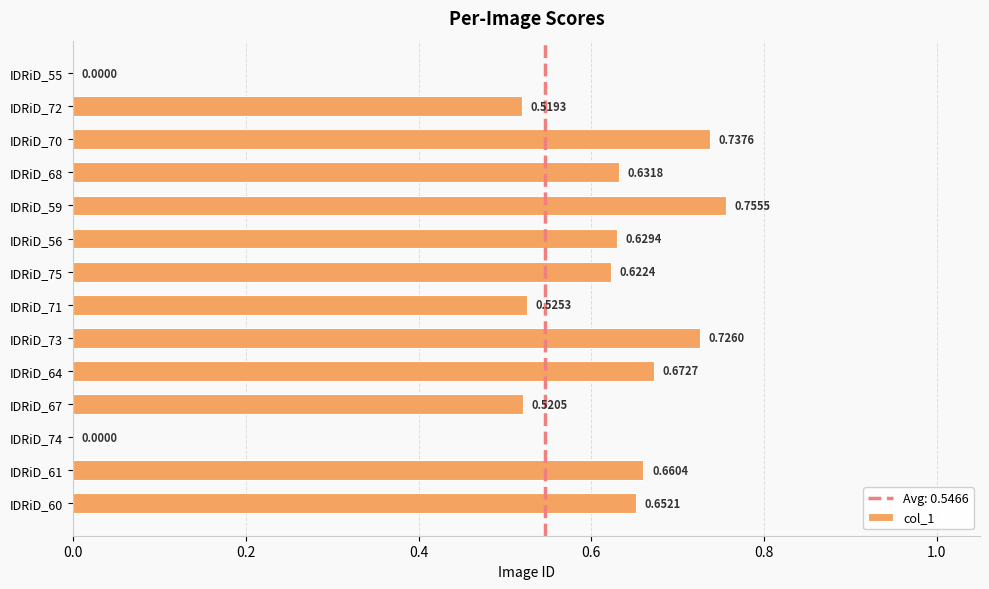

How many values are above zero?

12